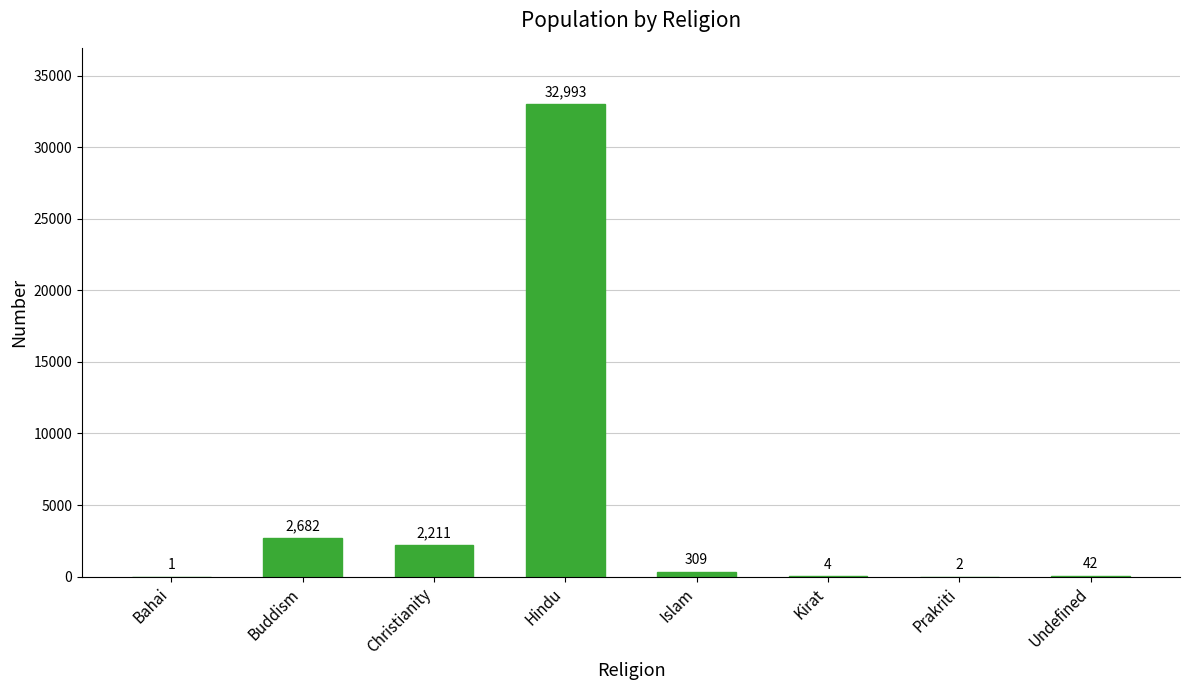

What is the greatest value displayed?

32993